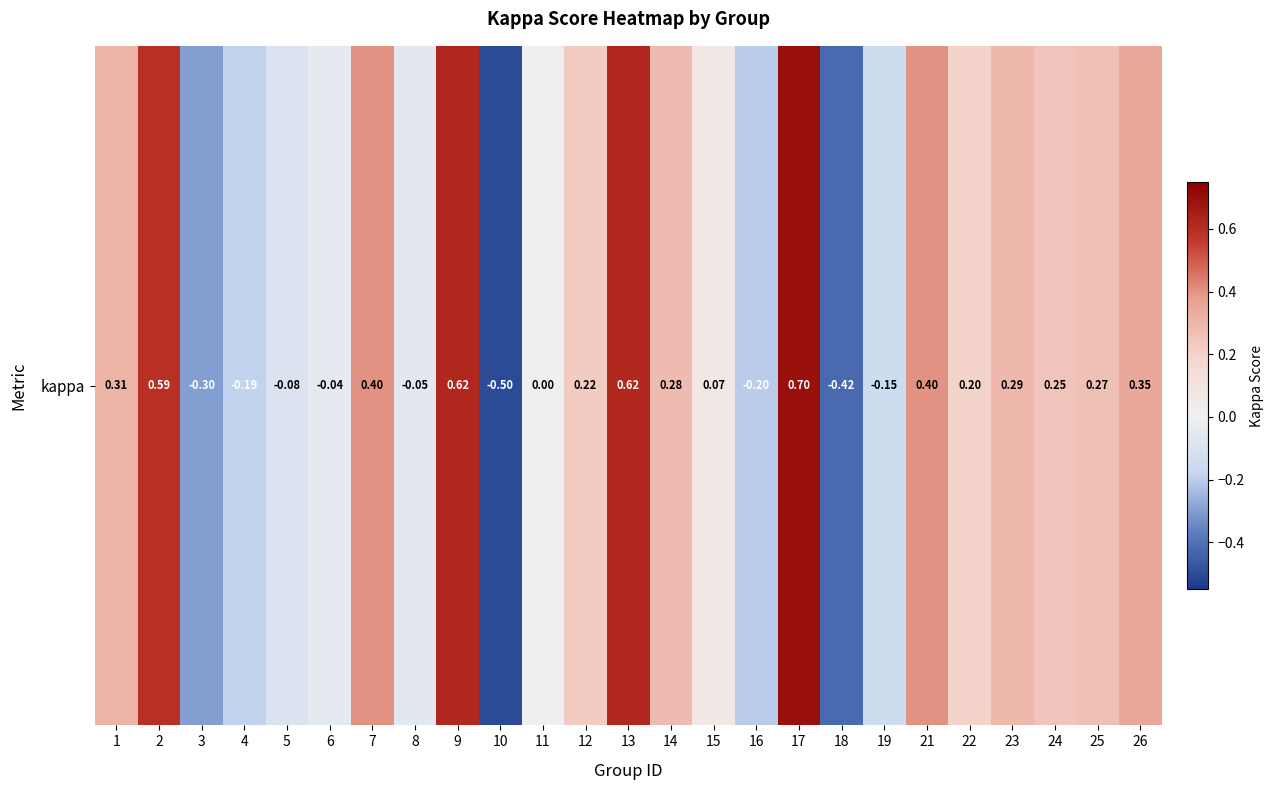

Where does the data first go above 0?

1